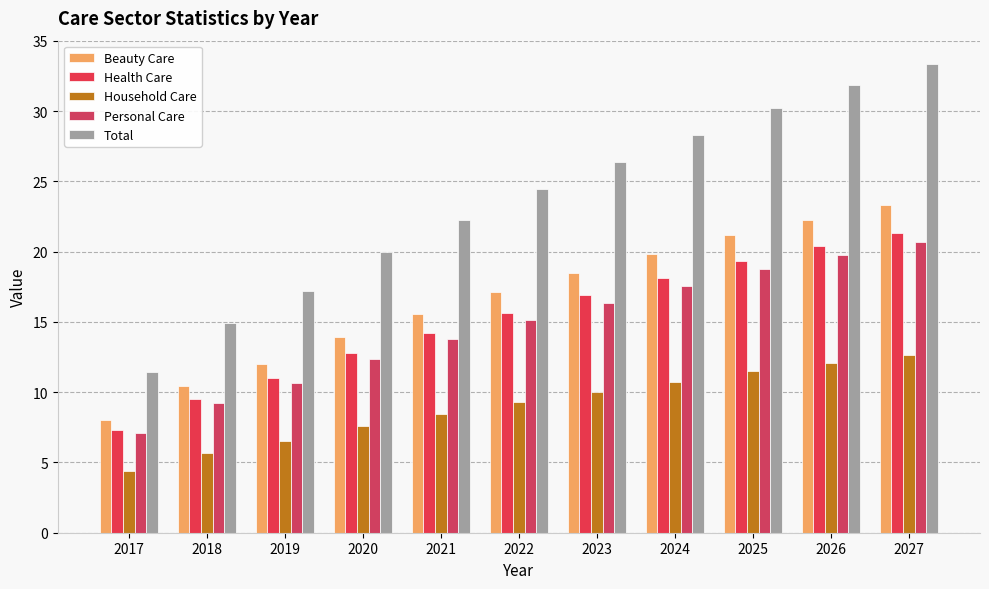

Reading left to right, list all the values displayed in this chart.

Beauty Care: 2017=8.0	2018=10.4	2019=12.0	2020=14.0	2021=15.6	2022=17.1	2023=18.5	2024=19.8	2025=21.2	2026=22.3	2027=23.3
Health Care: 2017=7.3	2018=9.5	2019=11.0	2020=12.8	2021=14.2	2022=15.6	2023=16.9	2024=18.1	2025=19.4	2026=20.4	2027=21.3
Household Care: 2017=4.4	2018=5.7	2019=6.5	2020=7.6	2021=8.5	2022=9.3	2023=10.0	2024=10.8	2025=11.5	2026=12.1	2027=12.7
Personal Care: 2017=7.1	2018=9.2	2019=10.7	2020=12.4	2021=13.8	2022=15.2	2023=16.4	2024=17.5	2025=18.7	2026=19.7	2027=20.7
Total: 2017=11.5	2018=14.9	2019=17.2	2020=19.9	2021=22.2	2022=24.4	2023=26.4	2024=28.3	2025=30.2	2026=31.8	2027=33.3